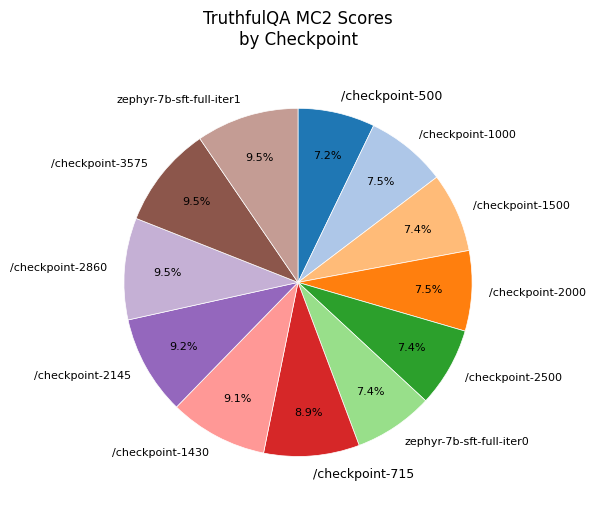

To the nearest percent, what is the average slice percentage?

8%